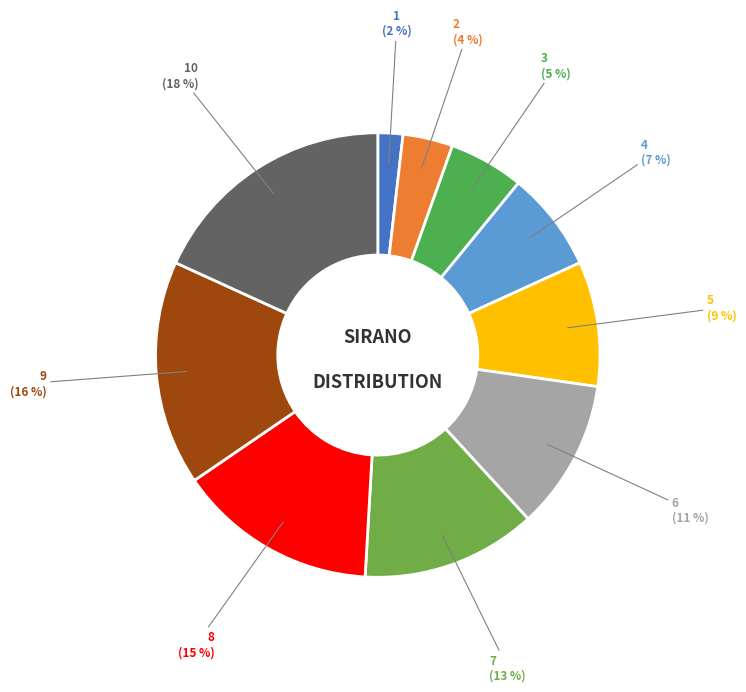

Count the number of slices in the pie.

10